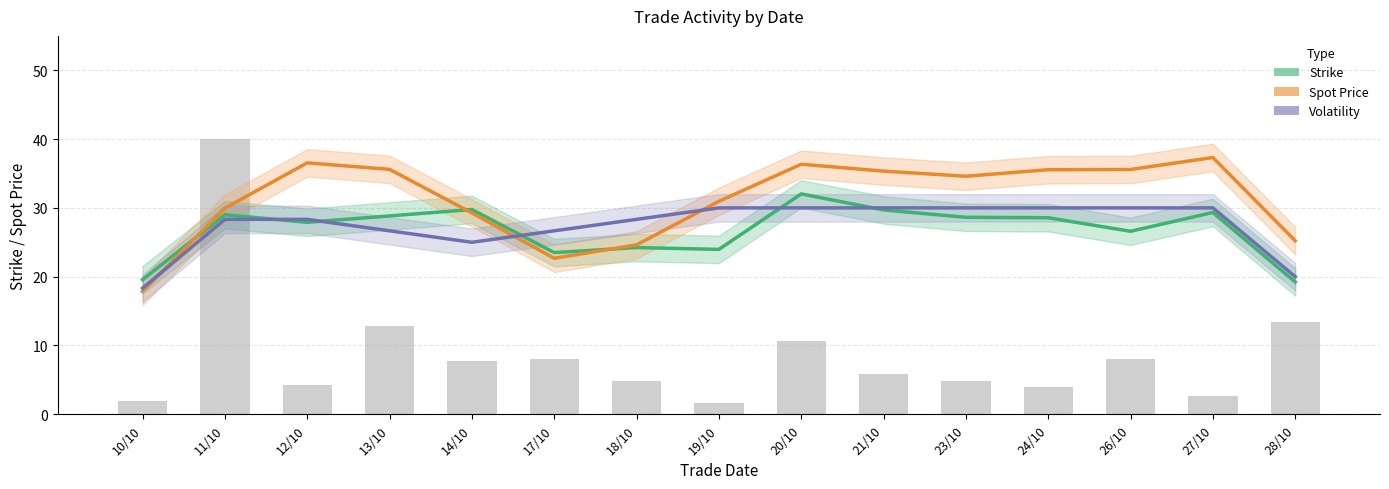

What value does the Spot Price series have at 20/10?

36.3